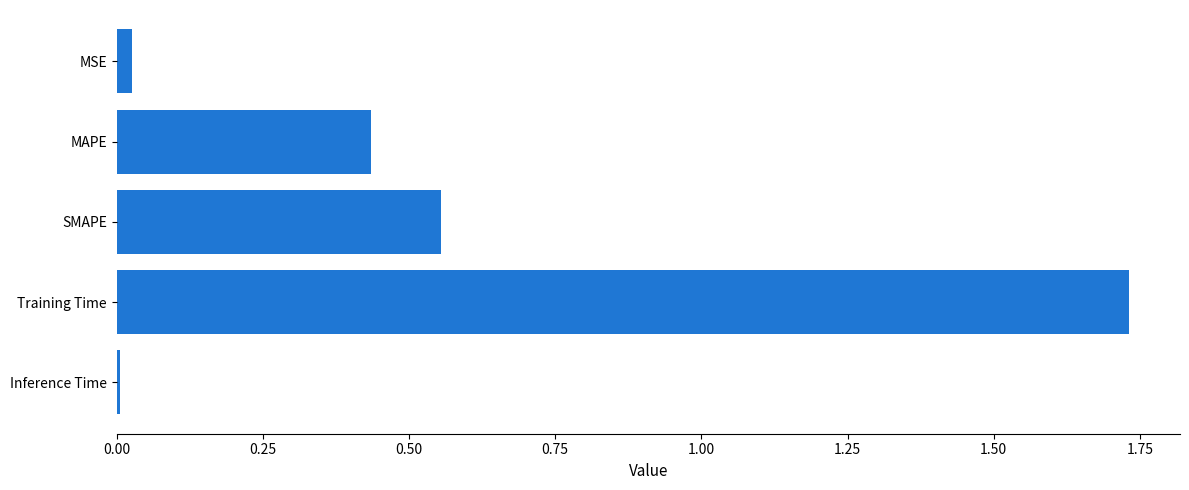

How many data points does each series have?

5